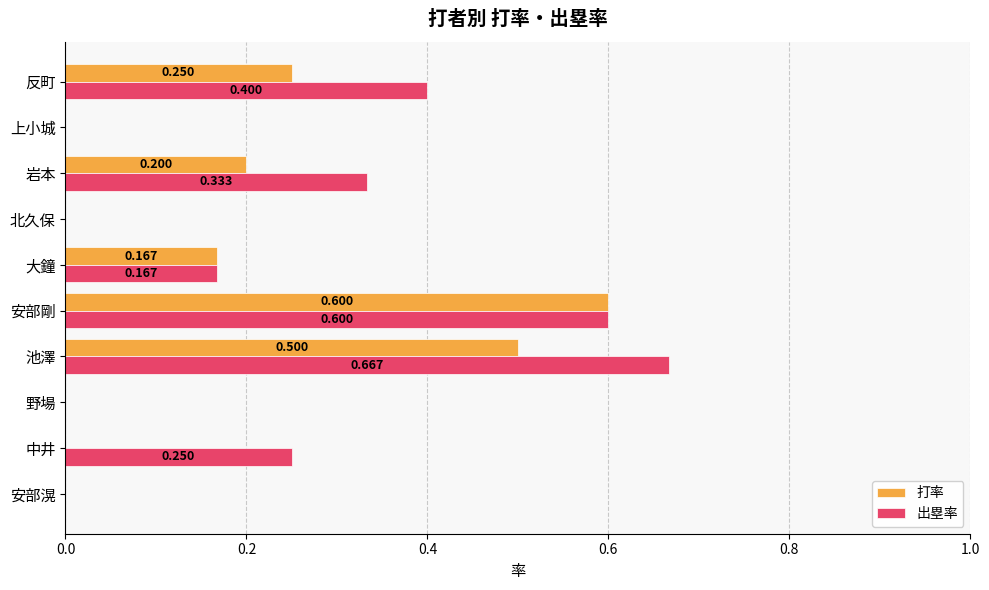

Which label corresponds to the largest value in the chart?

池澤